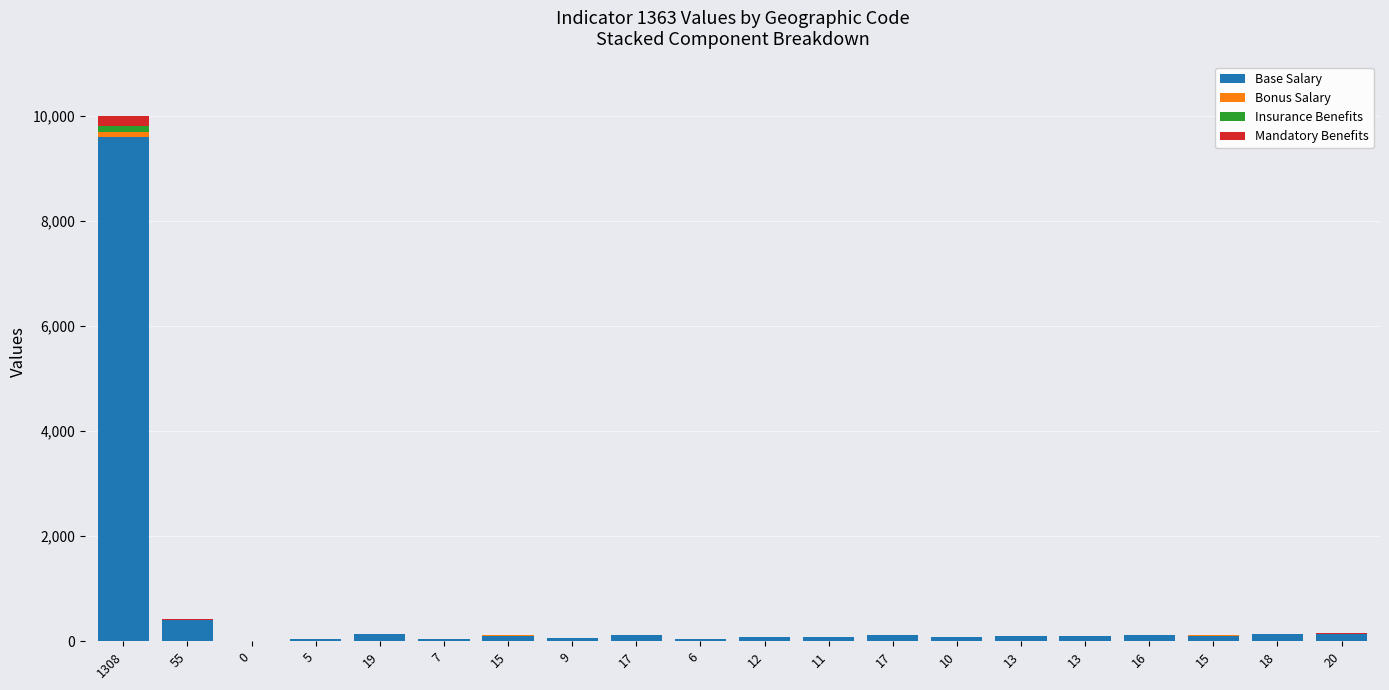

What is the label of the 17th bar from the right?

5